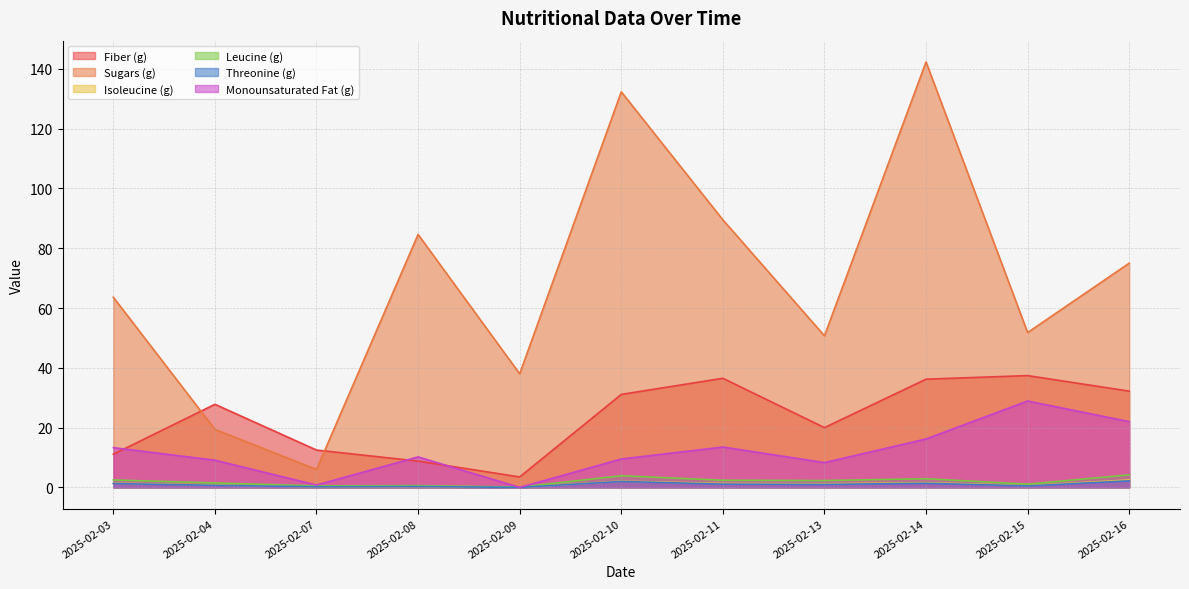

What is the spread (max minus min) of values at 2025-02-04?

27.1